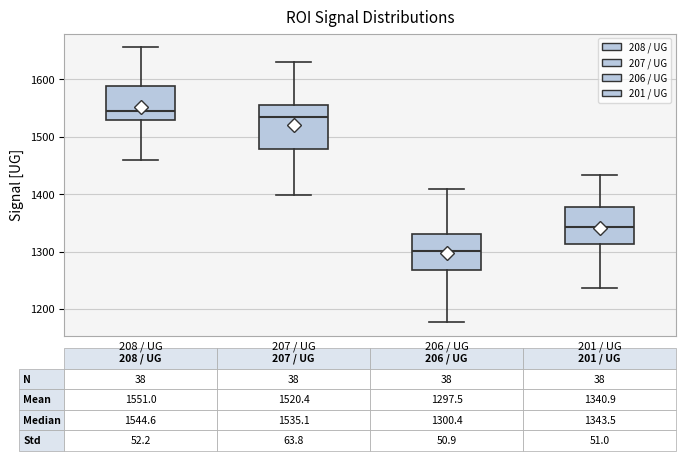

Which box is the tallest, from its lower edge to its upper edge?

207 / UG